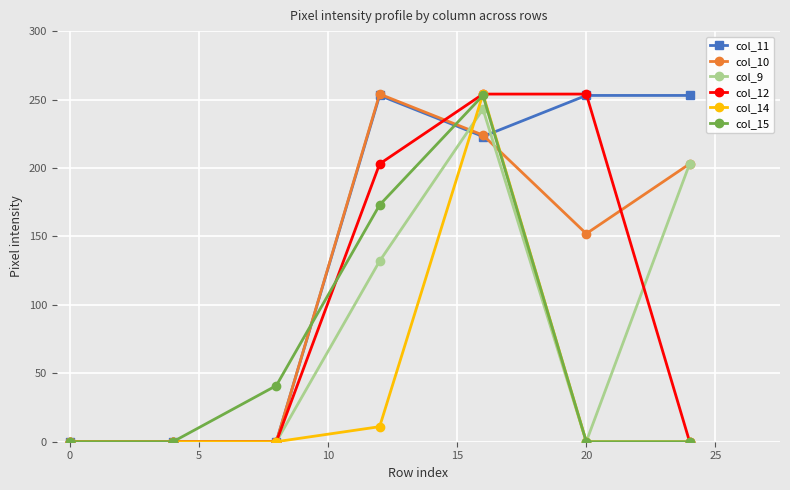

What is the greatest value displayed?

254